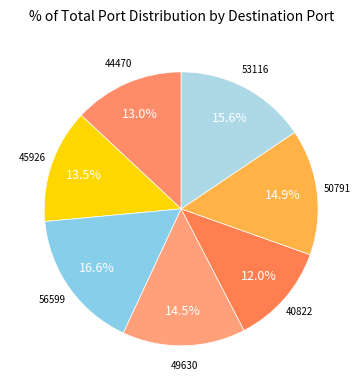

To the nearest percent, what is the difference between the largest and smallest slice percentages?

5%